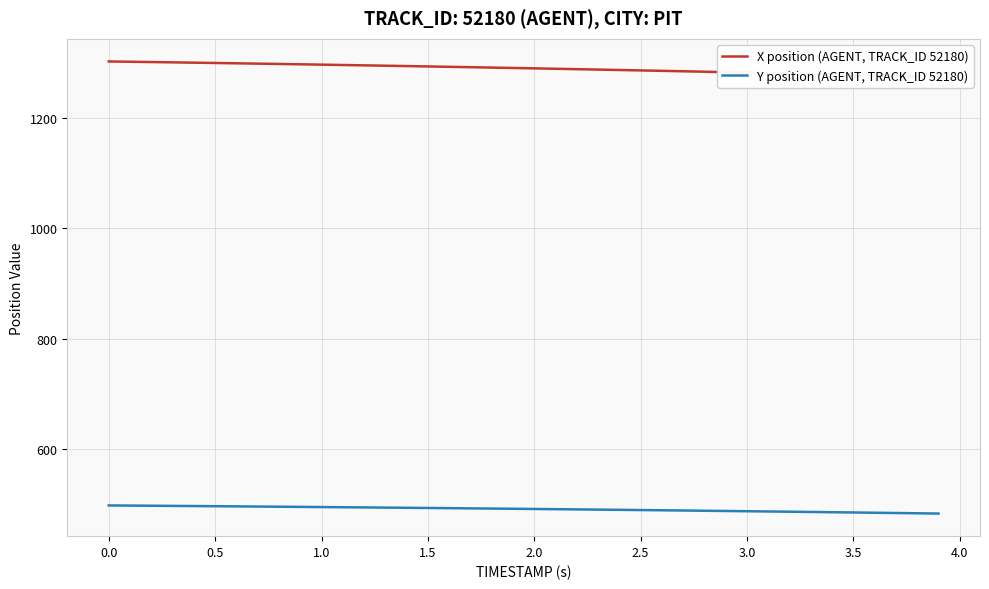

List the series in order of their overall mean, lowest first.

Y position (AGENT, TRACK_ID 52180), X position (AGENT, TRACK_ID 52180)